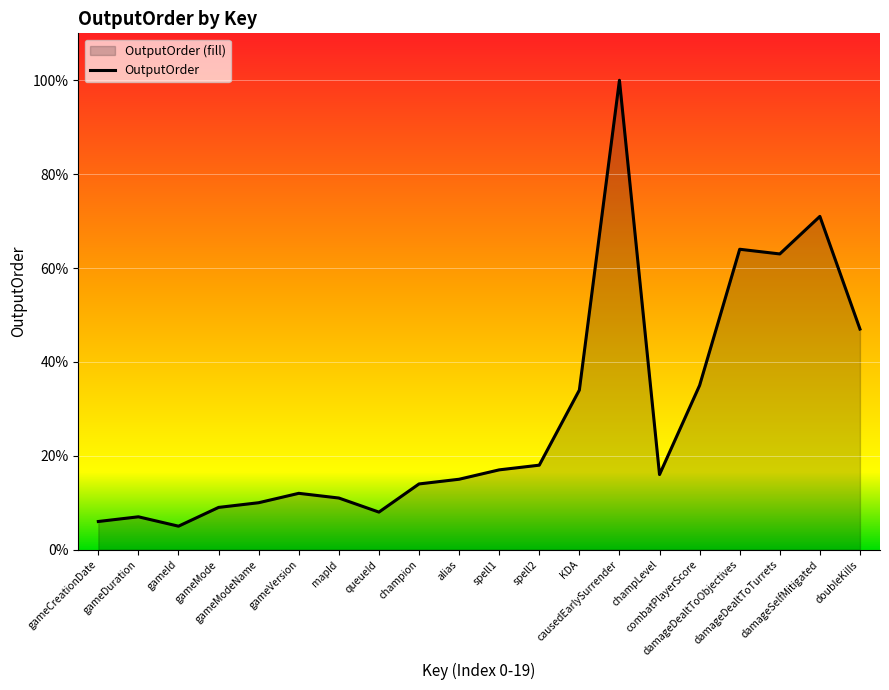

How many points are lower than both their immediate neighbors (excluding endpoints)?

4